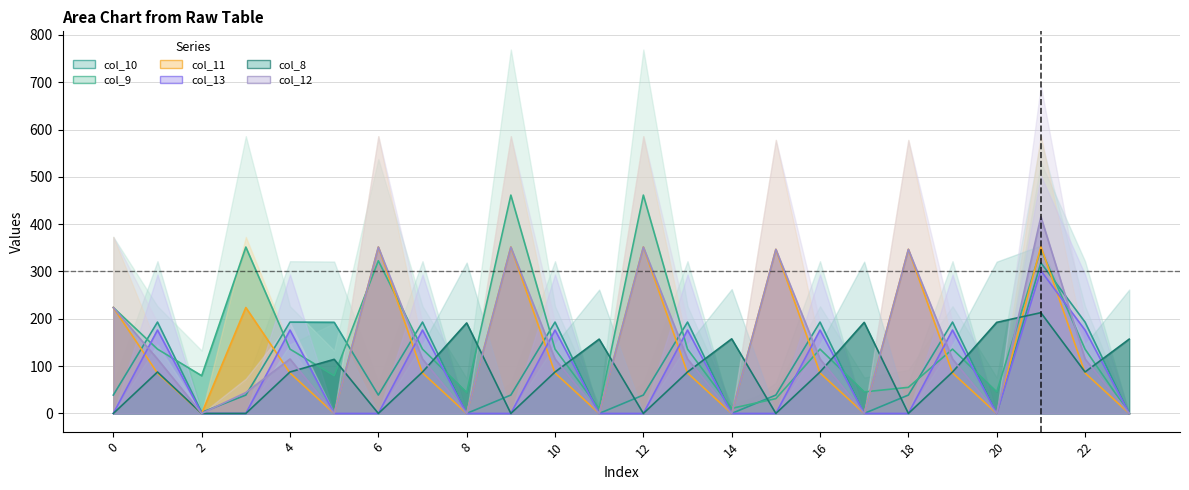

Which series ends up on top after the final intersection of col_9 and col_11?

col_9